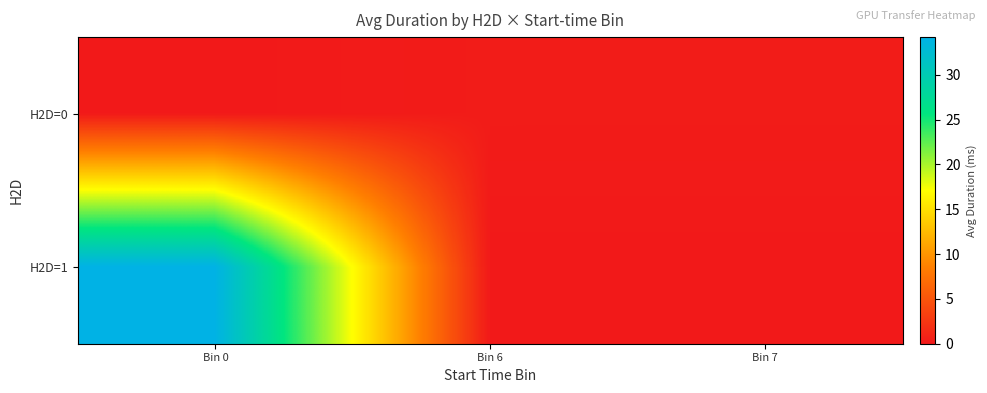

Which has a higher value, Bin 0 or Bin 6?

Bin 6